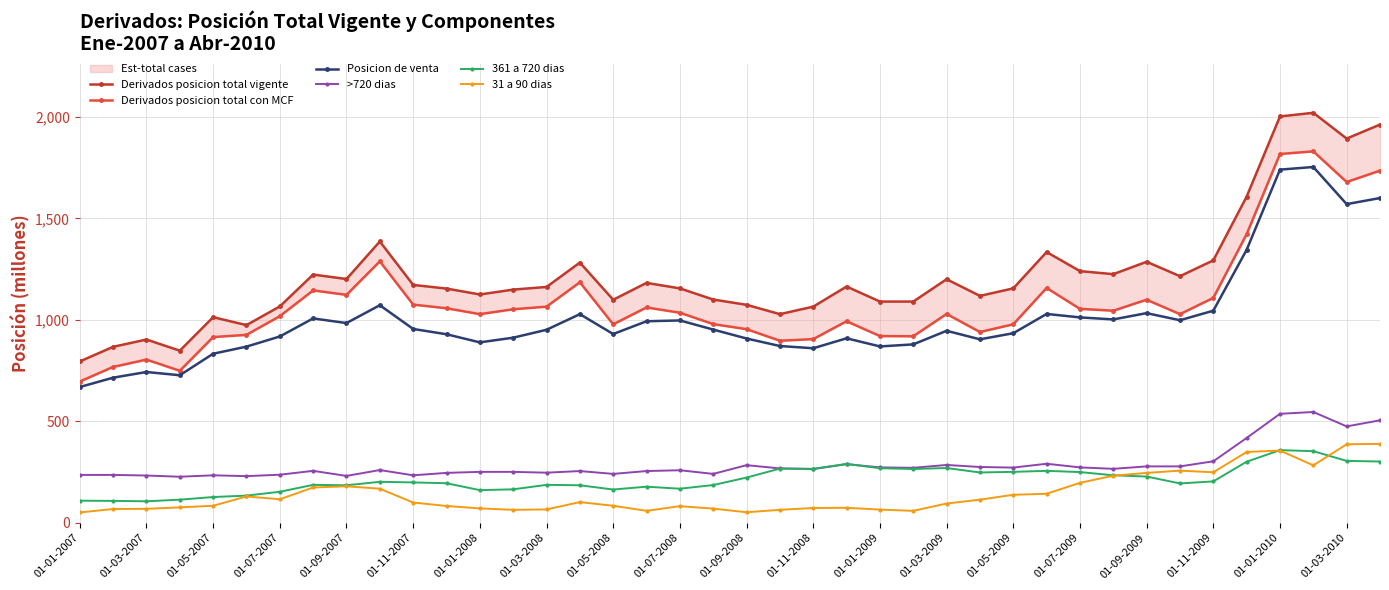

What is the difference between the maximum and minimum values in the Derivados posicion total vigente series?

1225